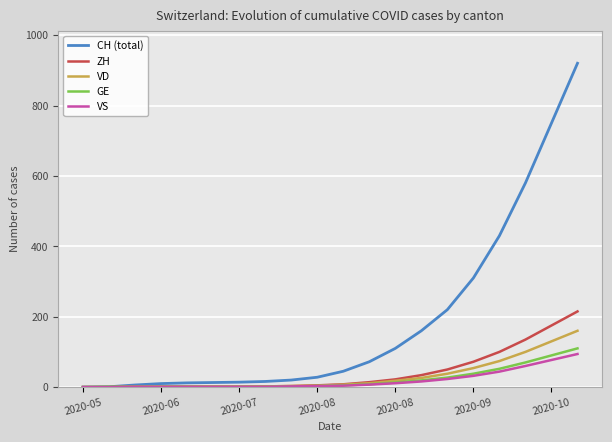

What is the greatest value displayed?

920